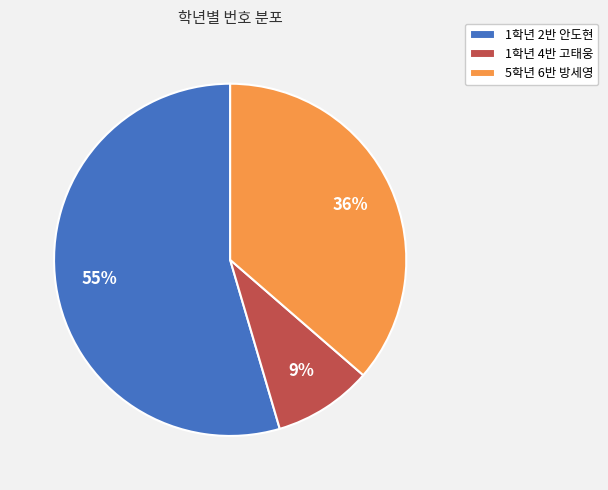

Between 1학년 2반 안도현 and 1학년 4반 고태웅, which is larger?

1학년 2반 안도현